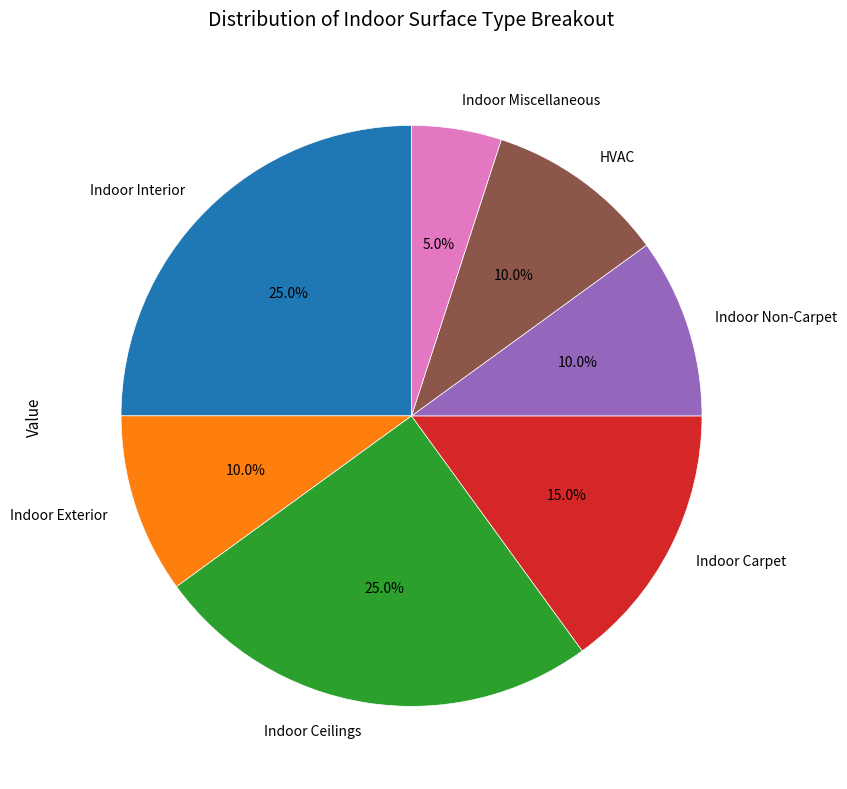

Between Indoor Non-Carpet and Indoor Carpet, which is larger?

Indoor Carpet